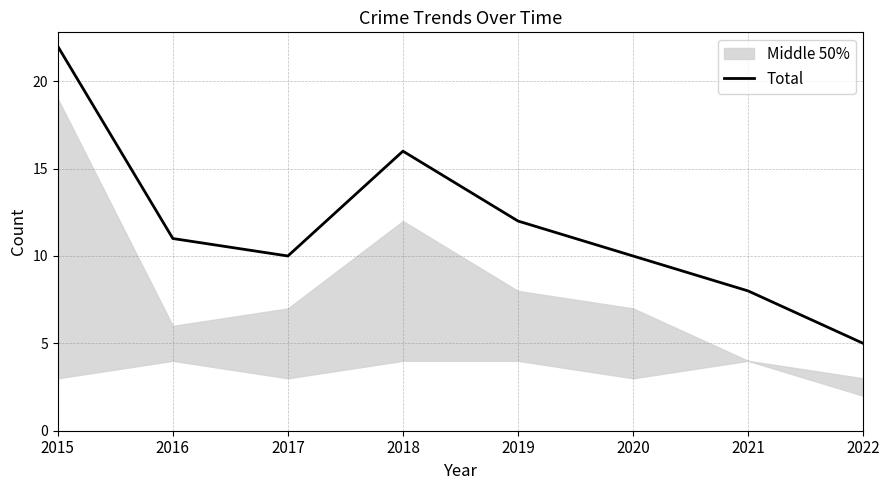

Between 2016 and 2018, which is larger?

2018